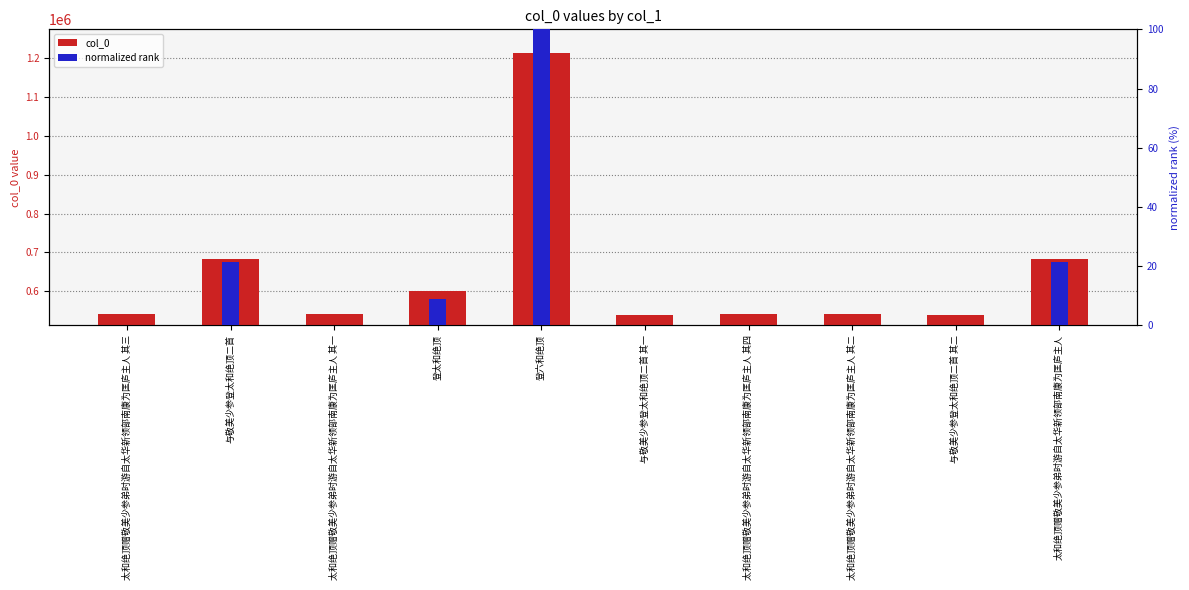

What is the label of the 4th bar from the left?

登太和绝顶